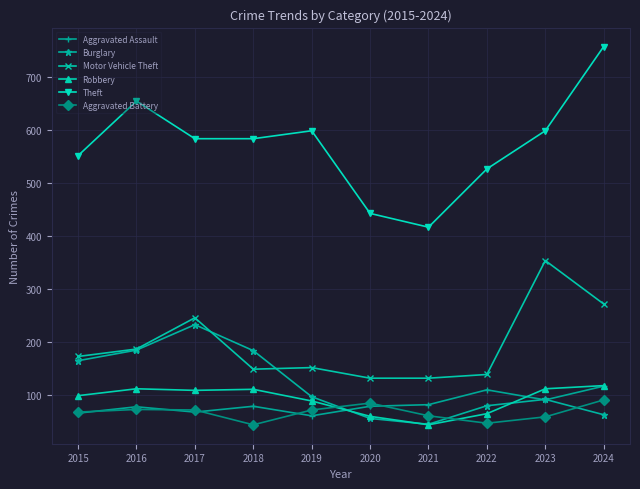

What is the greatest value displayed?

758